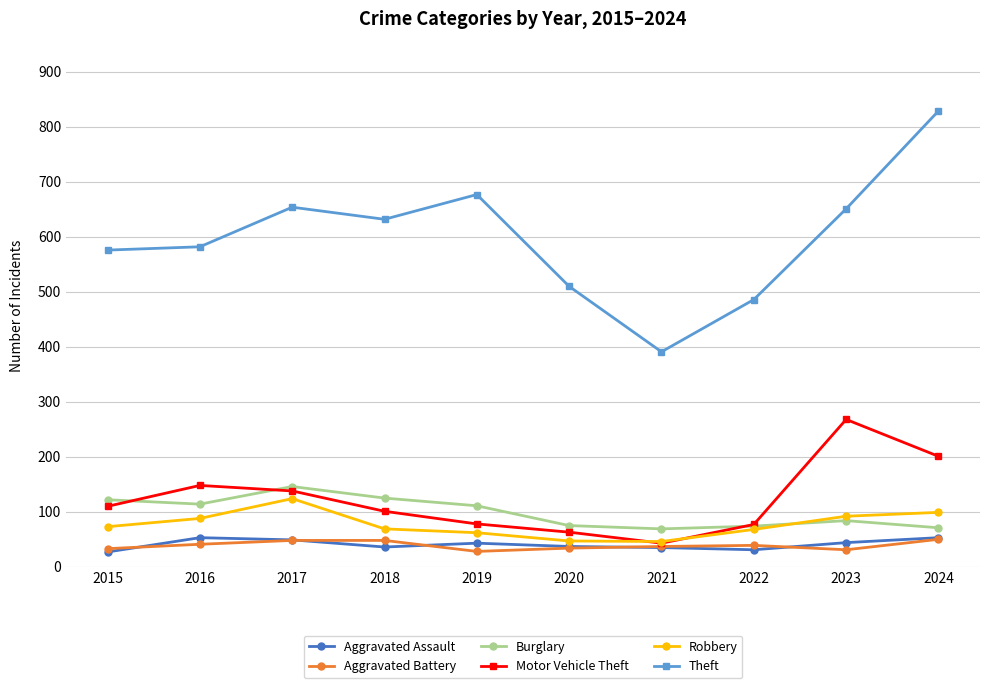

At which label does Burglary first exceed 111?

2015